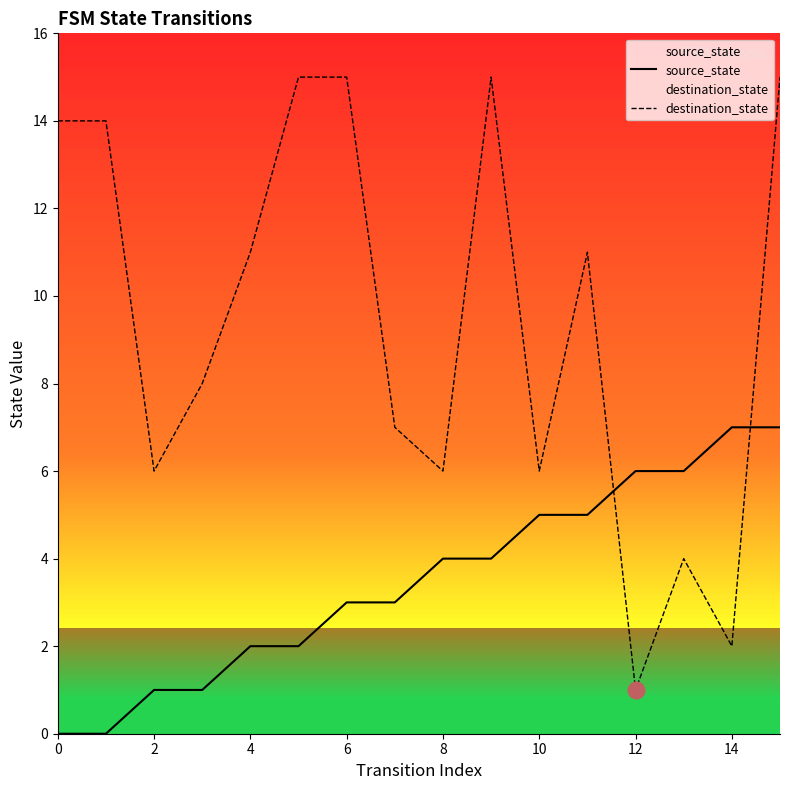

Which category has the highest value in the source_state series?

14